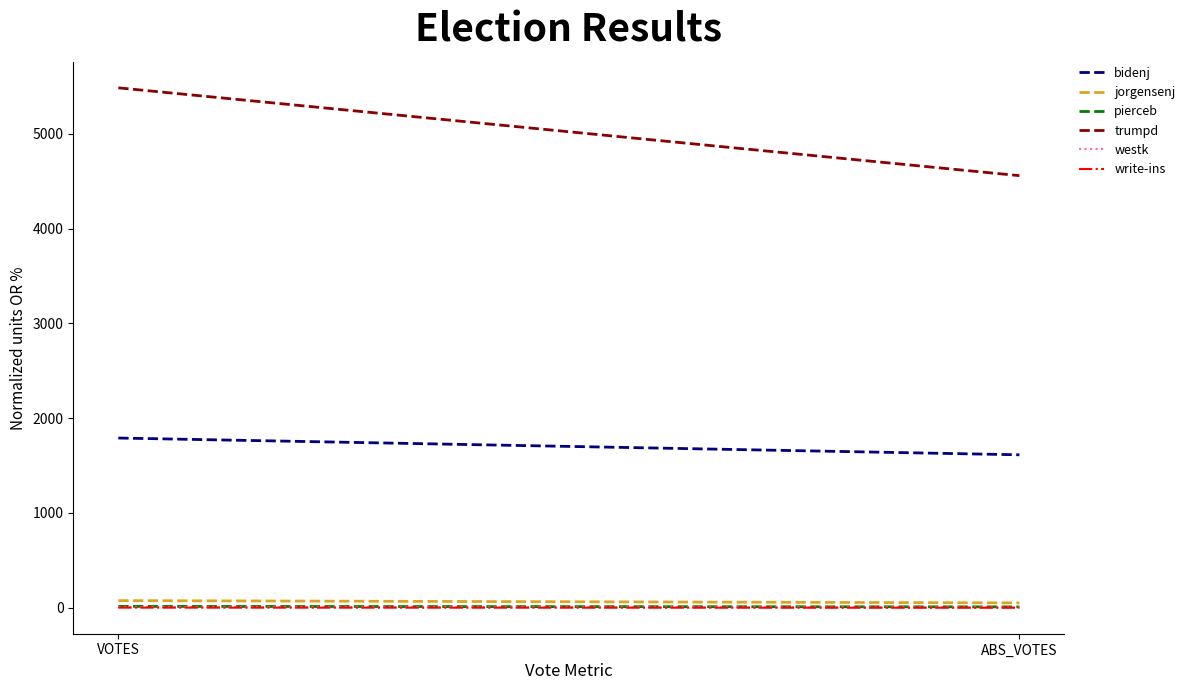

What is the sum of all pierceb values?

23